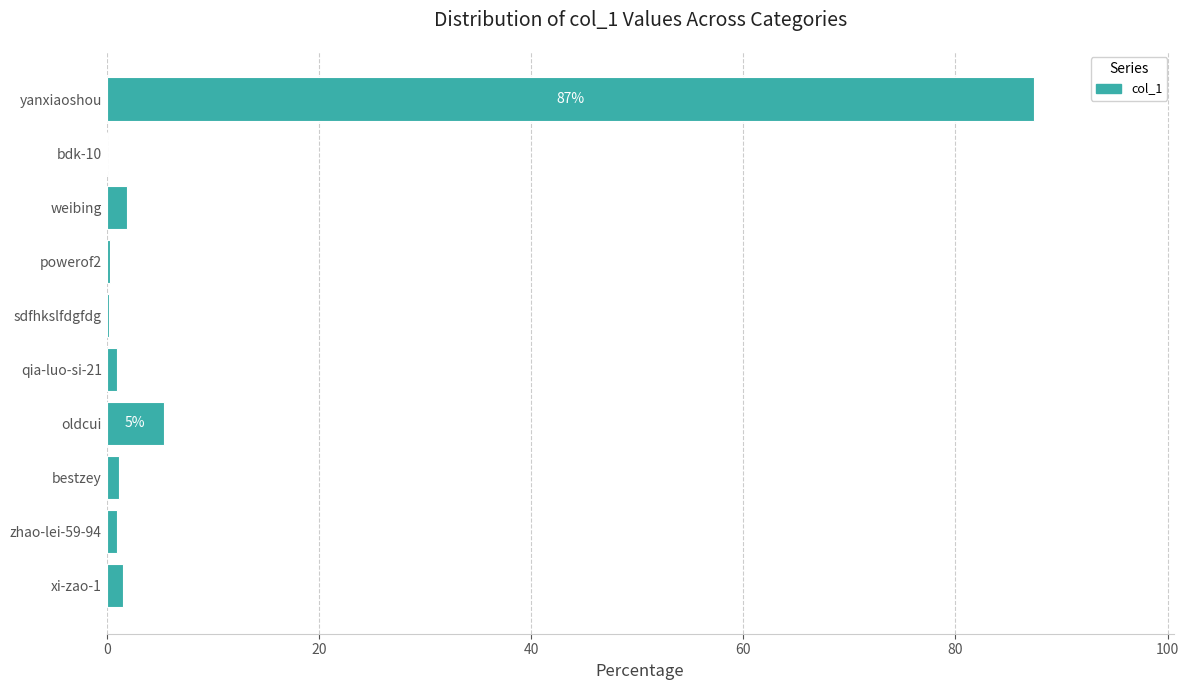

How many data points does each series have?

10